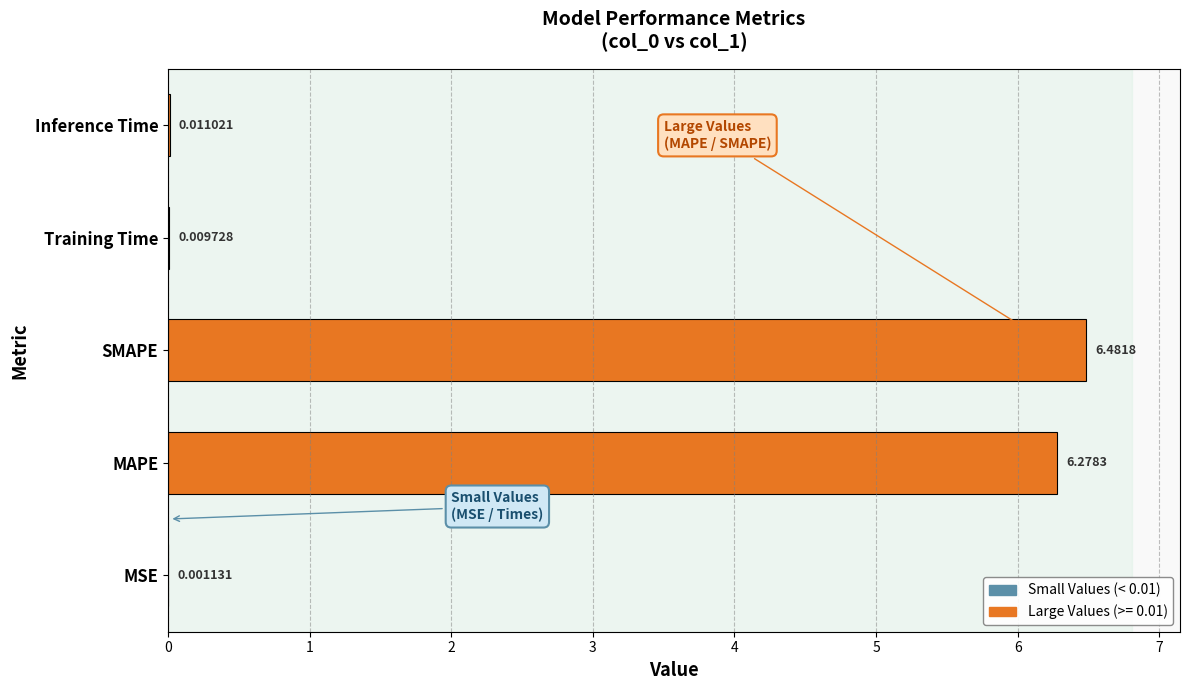

Are the bars horizontal?

Yes